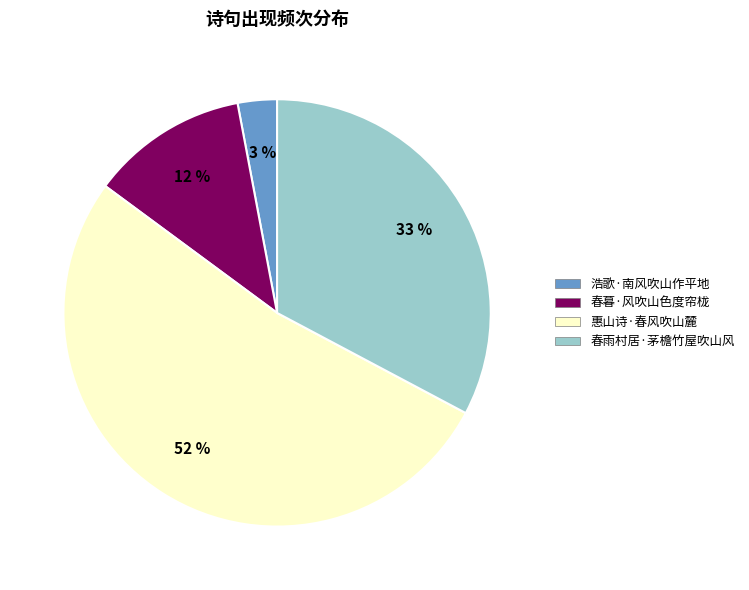

Is 春雨村居·茅檐竹屋吹山风 the majority of the pie?

No